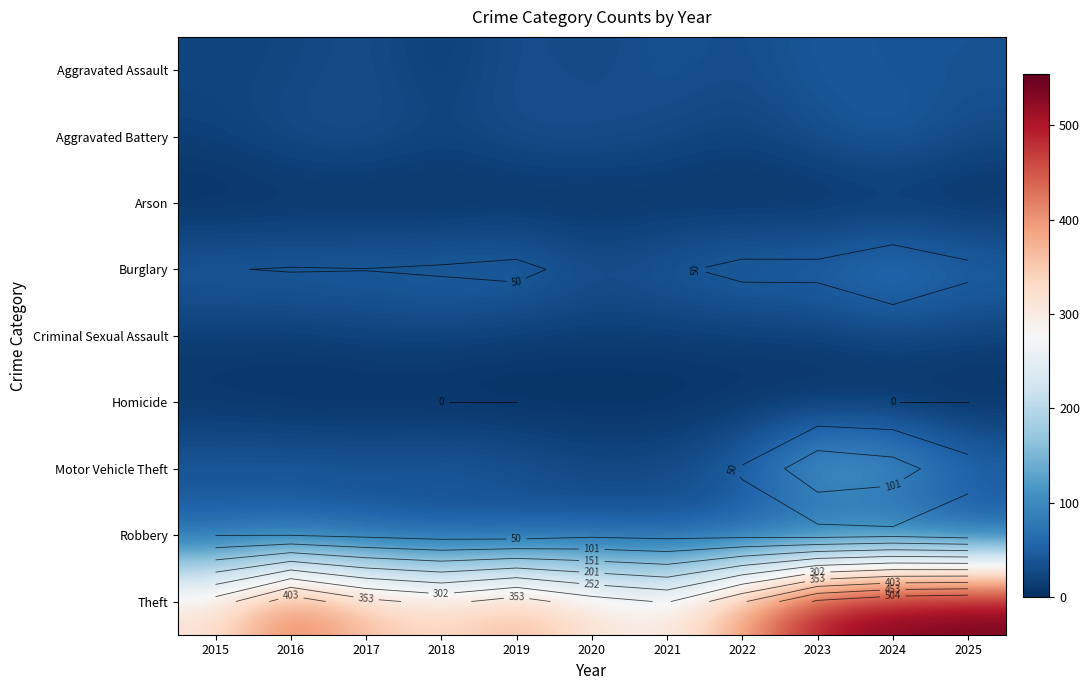

At which label does Theft reach its minimum?

2021